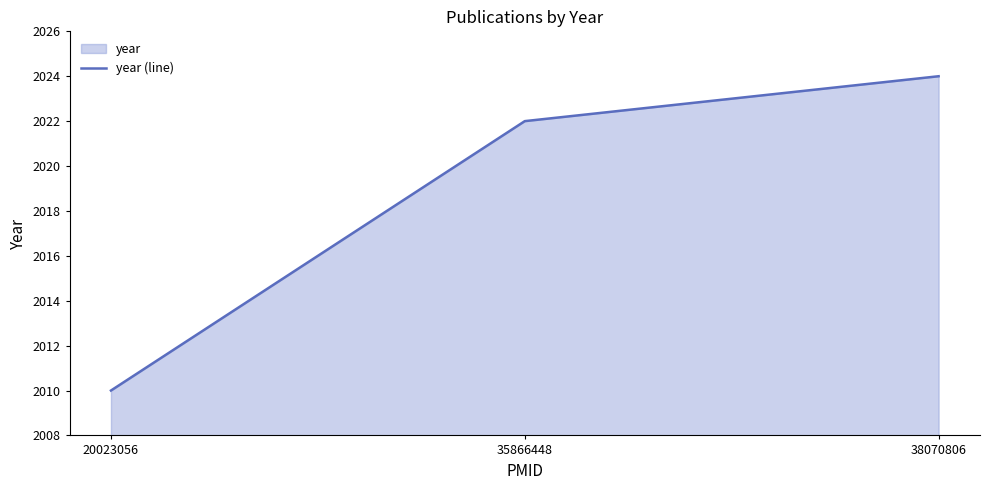

What is the maximum value shown in the chart?

2024